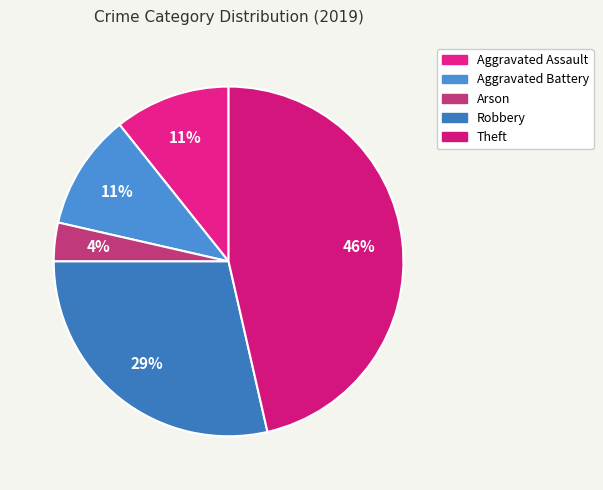

To the nearest percent, what portion does Theft represent?

46%